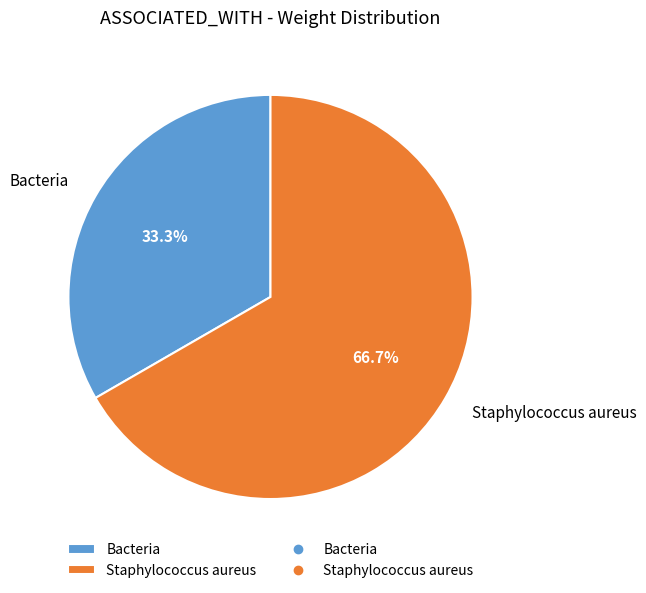

What is the smallest slice in the pie chart?

Bacteria